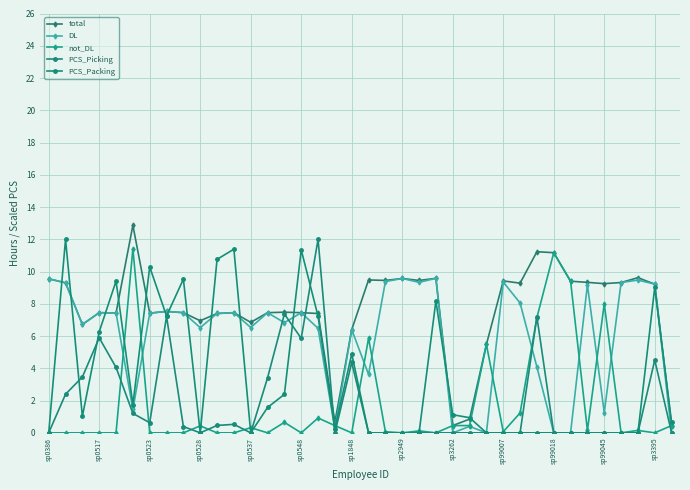

How many lines are shown in the chart?

5